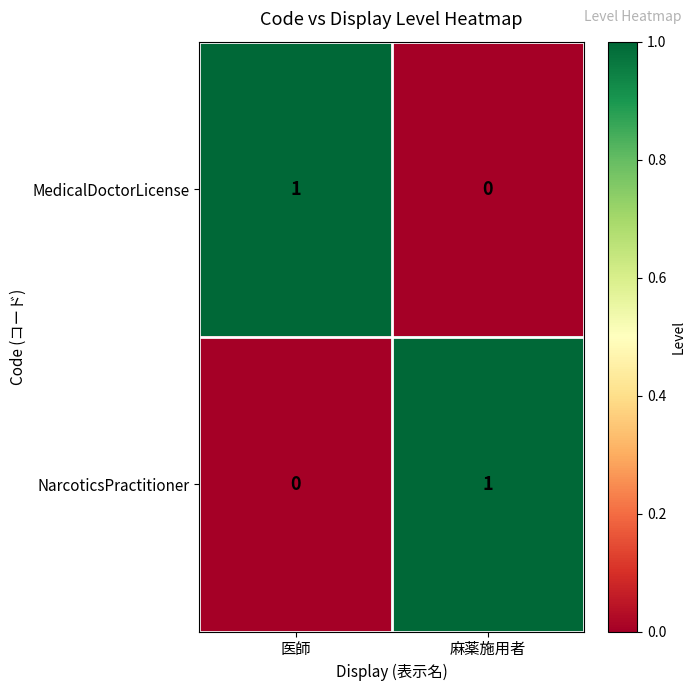

What is the greatest value displayed?

1